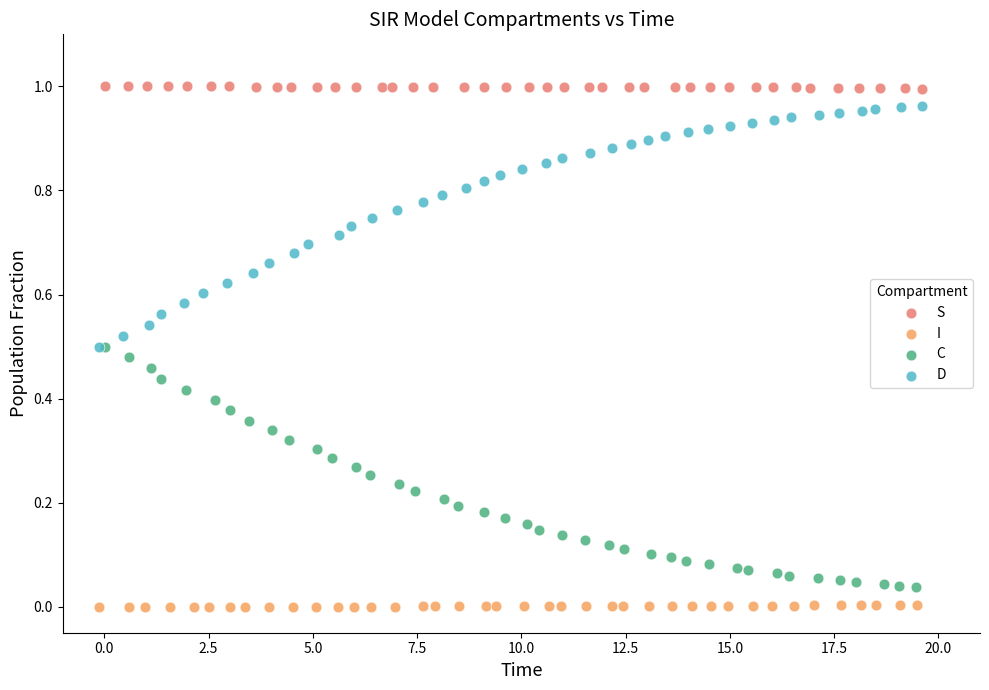

Which series contains the highest Y value?

S